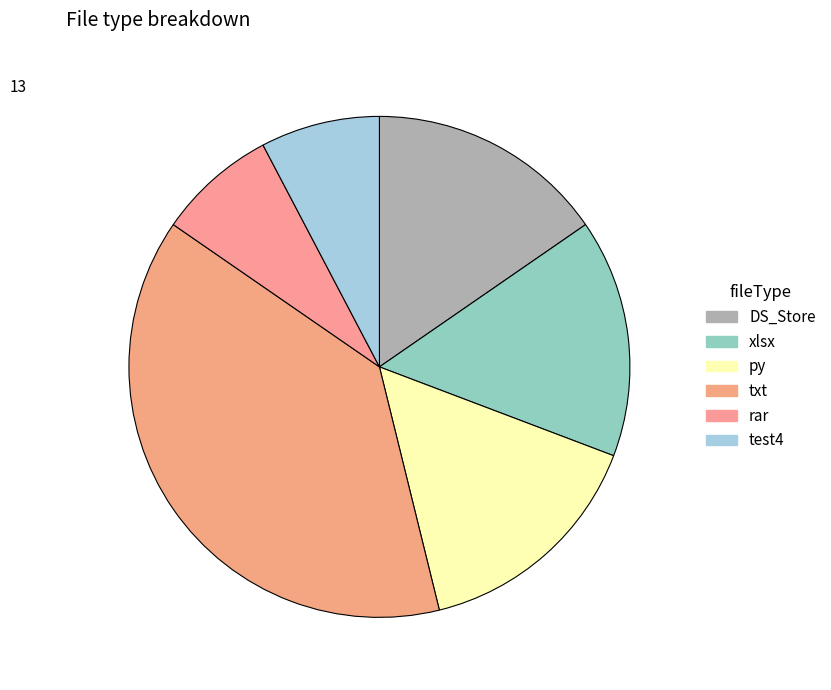

How many slices are in this pie chart?

6